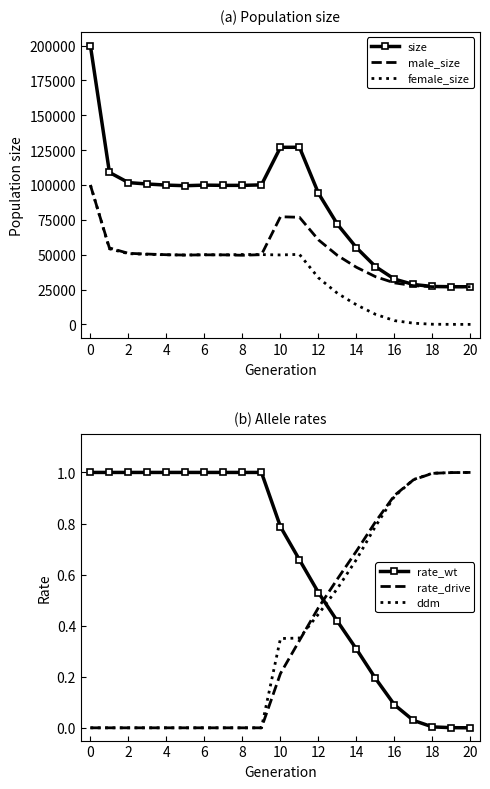

What is the average value of the female_size series?

35033